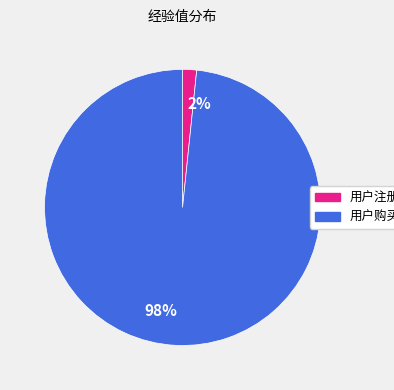

Do 用户购买 and 用户注册 together represent more than half of the pie?

Yes